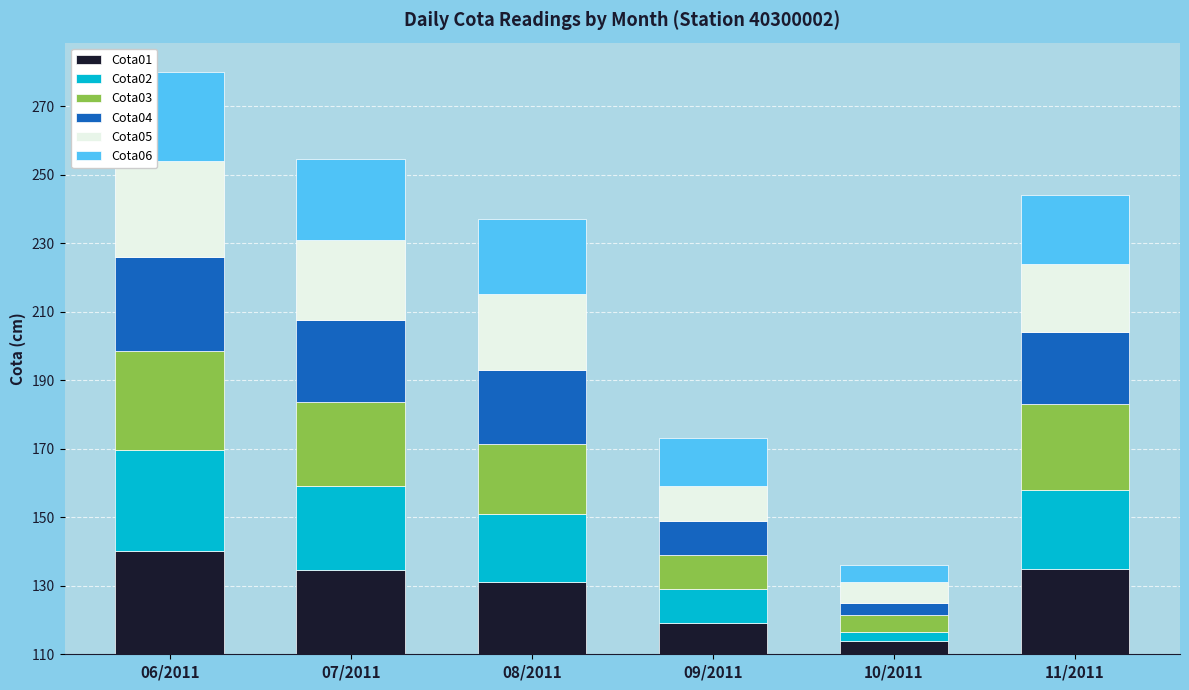

What are all the series names shown in the legend?

Cota01, Cota02, Cota03, Cota04, Cota05, Cota06